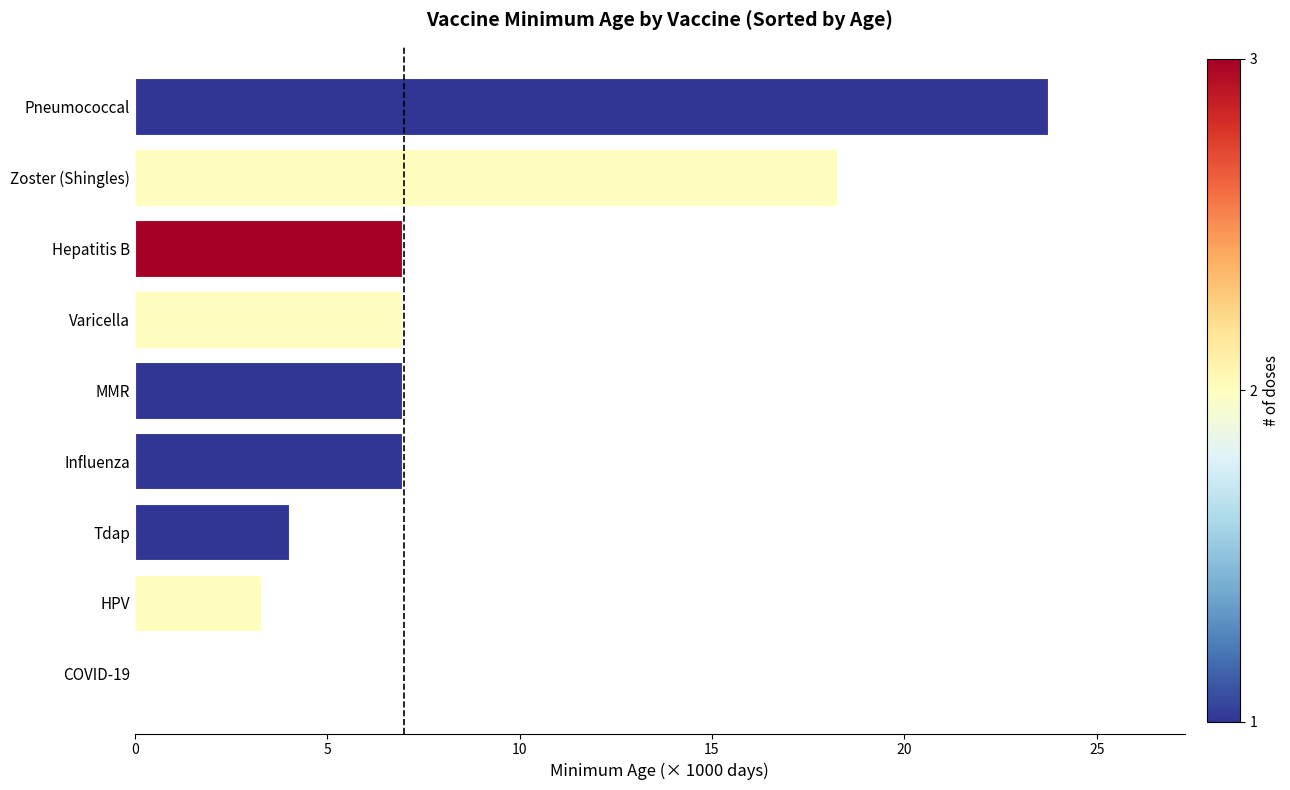

Is it true that the value at HPV is 2.1?

False